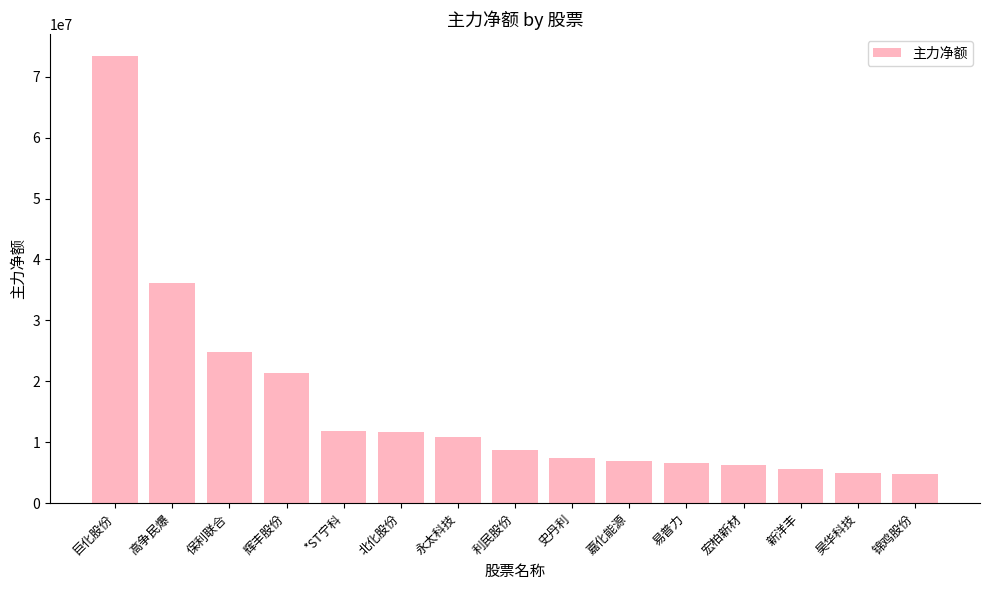

Read the value at 昊华科技.

5025278